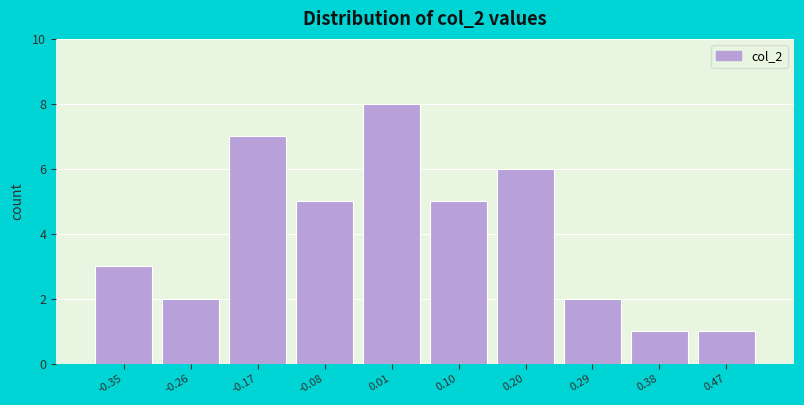

Reading left to right, list every bar in this chart as the range it spans on the x-axis followed by its height. Neither the bar edges nor the heights are printed on the chart, so give them approximately, as read against the axes.

-0.39 to -0.30: 3
-0.30 to -0.21: 2
-0.21 to -0.12: 7
-0.12 to -0.03: 5
-0.03 to 0.06: 8
0.06 to 0.15: 5
0.15 to 0.24: 6
0.24 to 0.33: 2
0.33 to 0.42: 1
0.42 to 0.51: 1